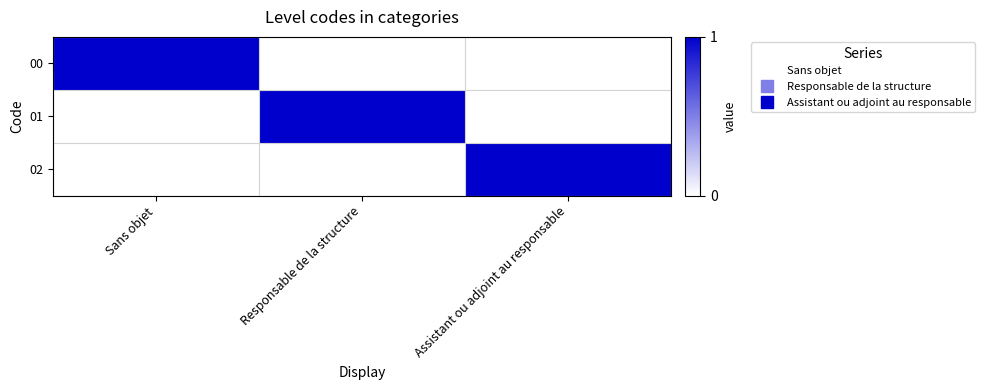

Reading left to right, list all the values displayed in this chart.

00: Sans objet=1	Responsable de la structure=0	Assistant ou adjoint au responsable=0
01: Sans objet=0	Responsable de la structure=1	Assistant ou adjoint au responsable=0
02: Sans objet=0	Responsable de la structure=0	Assistant ou adjoint au responsable=1